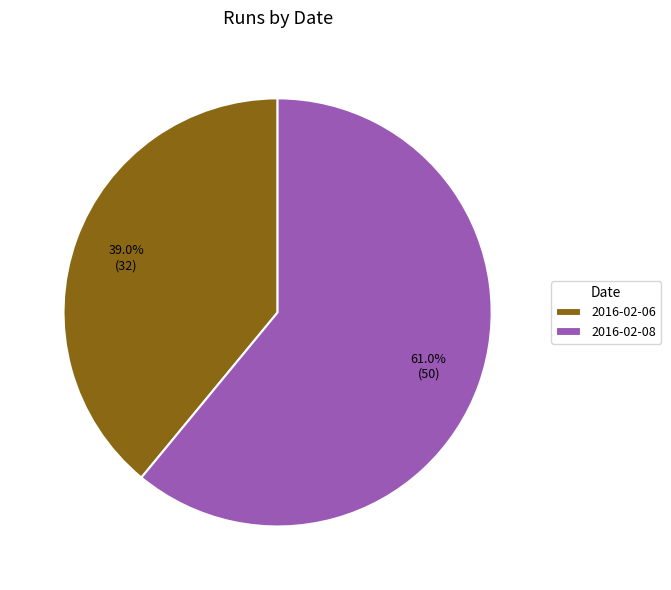

Count the number of slices in the pie.

2